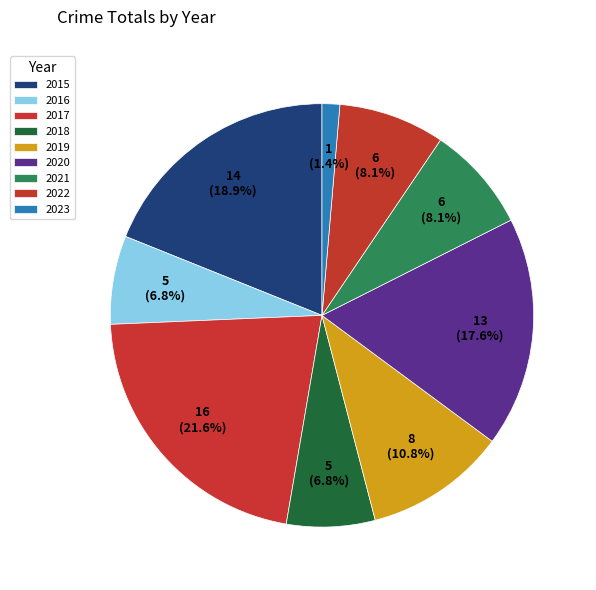

Count the number of slices in the pie.

9